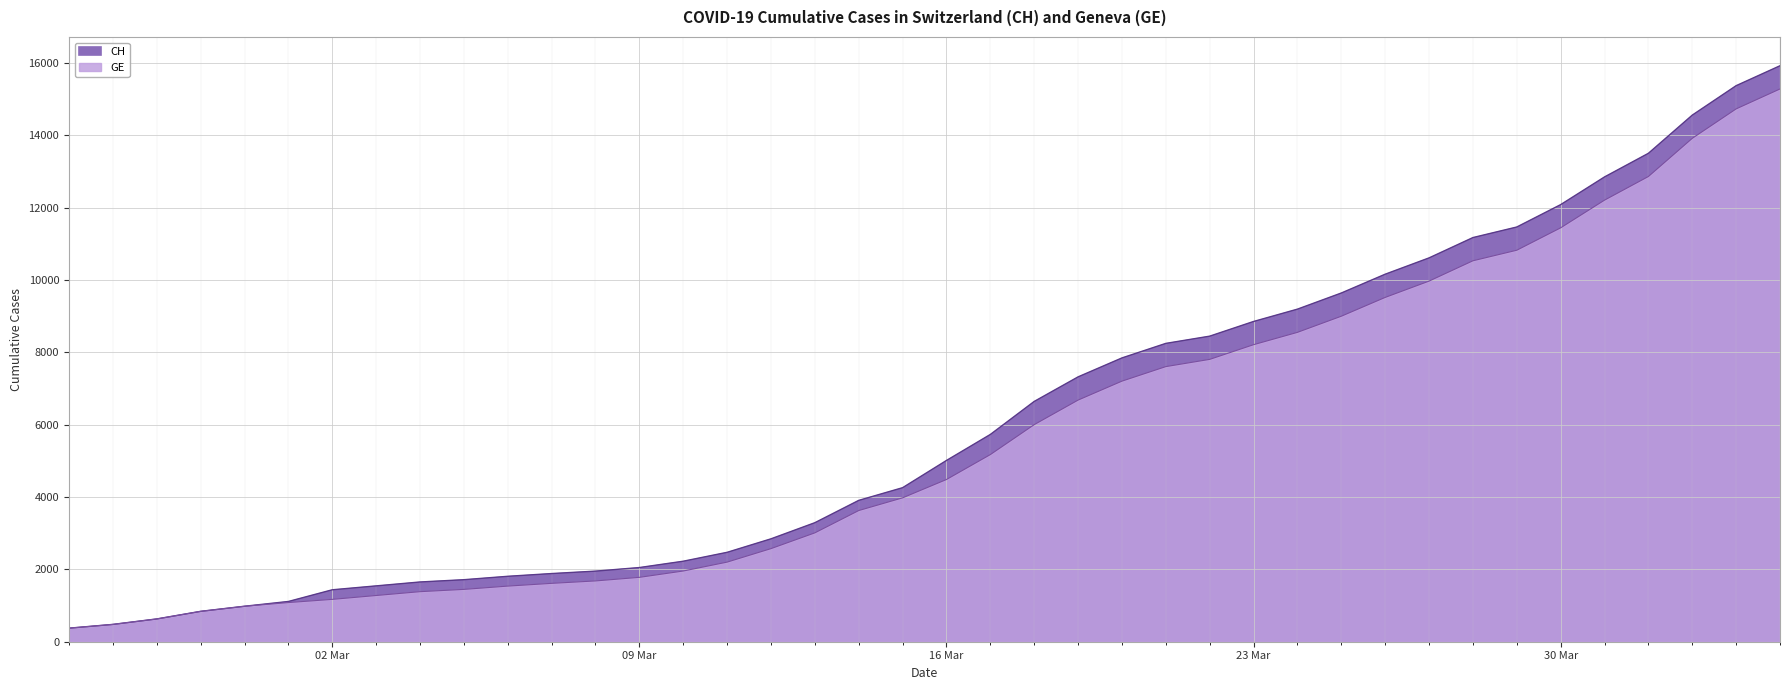

Which series has the largest total across all categories?

CH